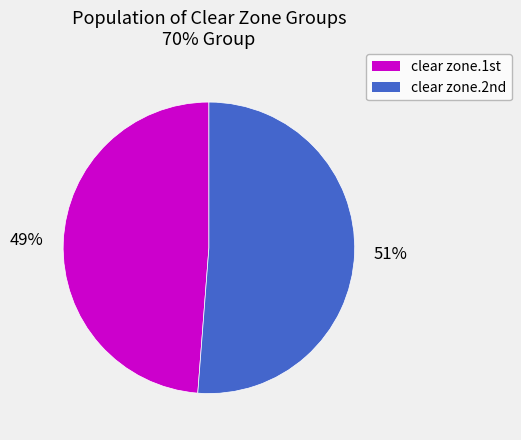

Which slice represents more than half of the pie?

clear zone.2nd